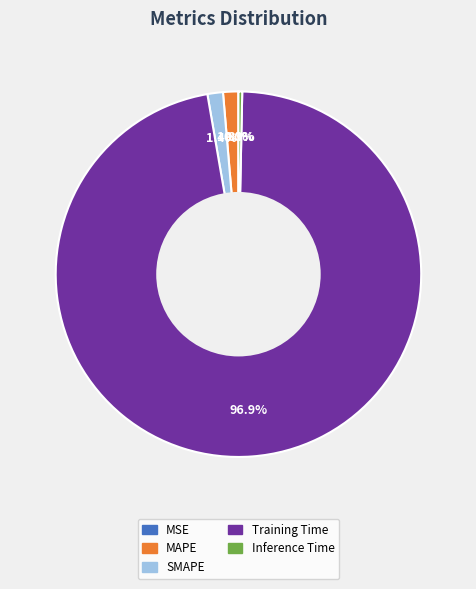

Combined, what portion of the pie is Training Time and MAPE?

98.3%